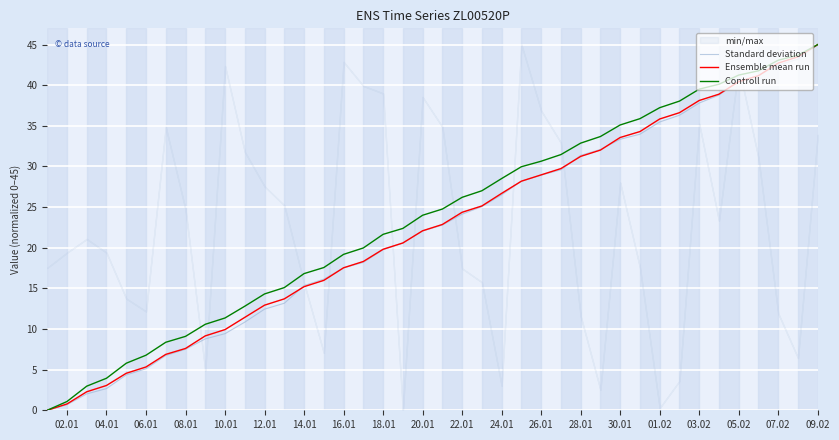

What is the maximum value for Standard deviation?

45.0